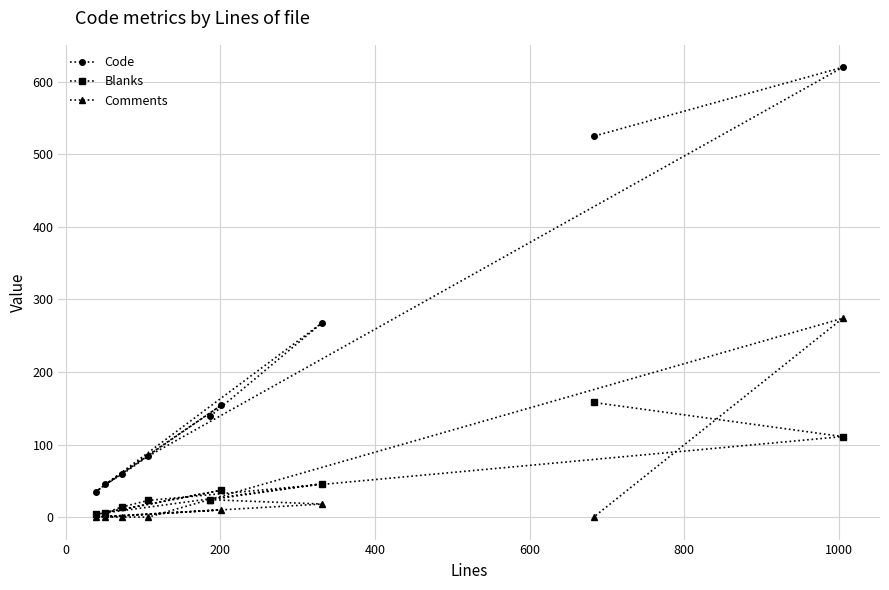

Which series has the largest range (max minus min)?

Code